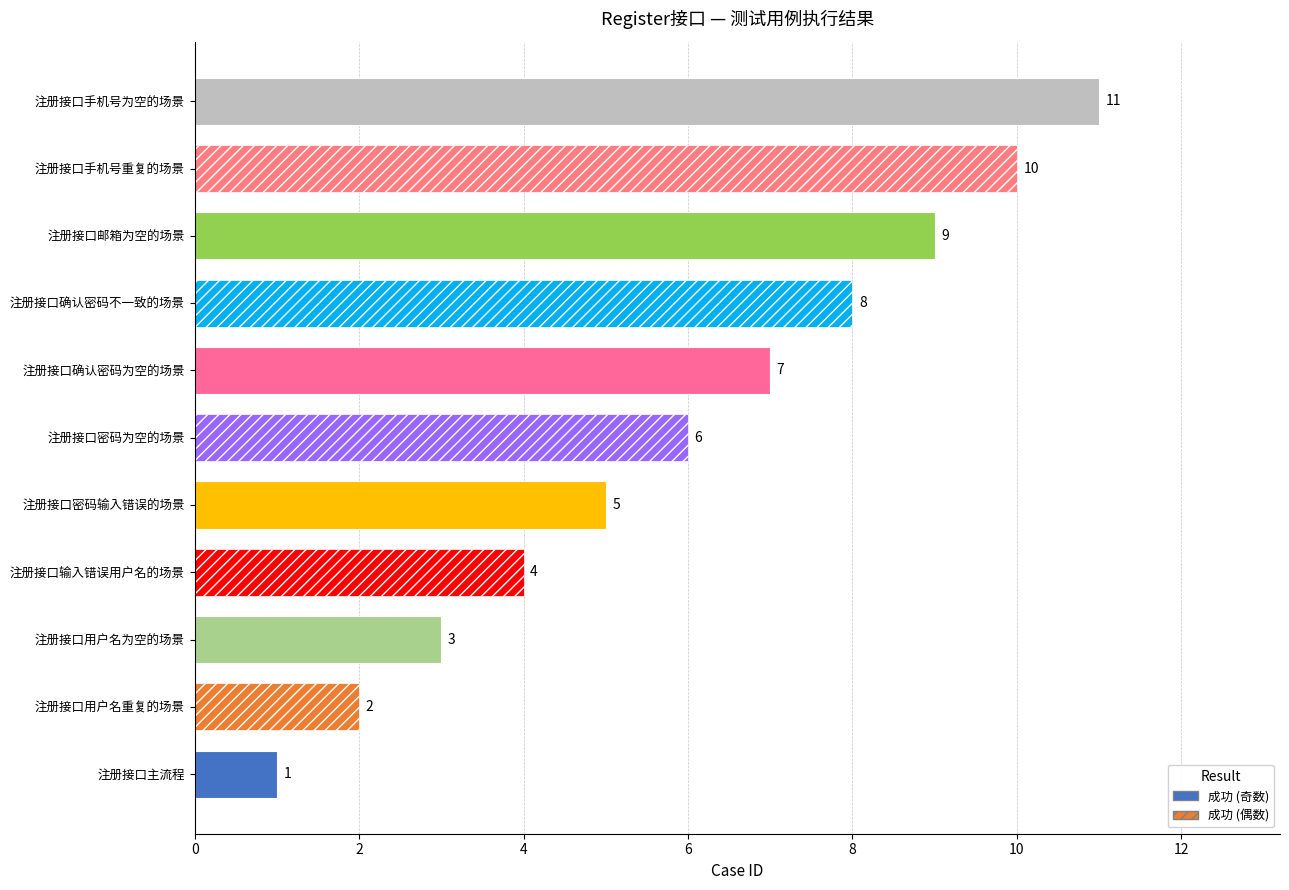

List the labels in order of value, smallest first.

注册接口主流程, 注册接口用户名重复的场景, 注册接口用户名为空的场景, 注册接口输入错误用户名的场景, 注册接口密码输入错误的场景, 注册接口密码为空的场景, 注册接口确认密码为空的场景, 注册接口确认密码不一致的场景, 注册接口邮箱为空的场景, 注册接口手机号重复的场景, 注册接口手机号为空的场景